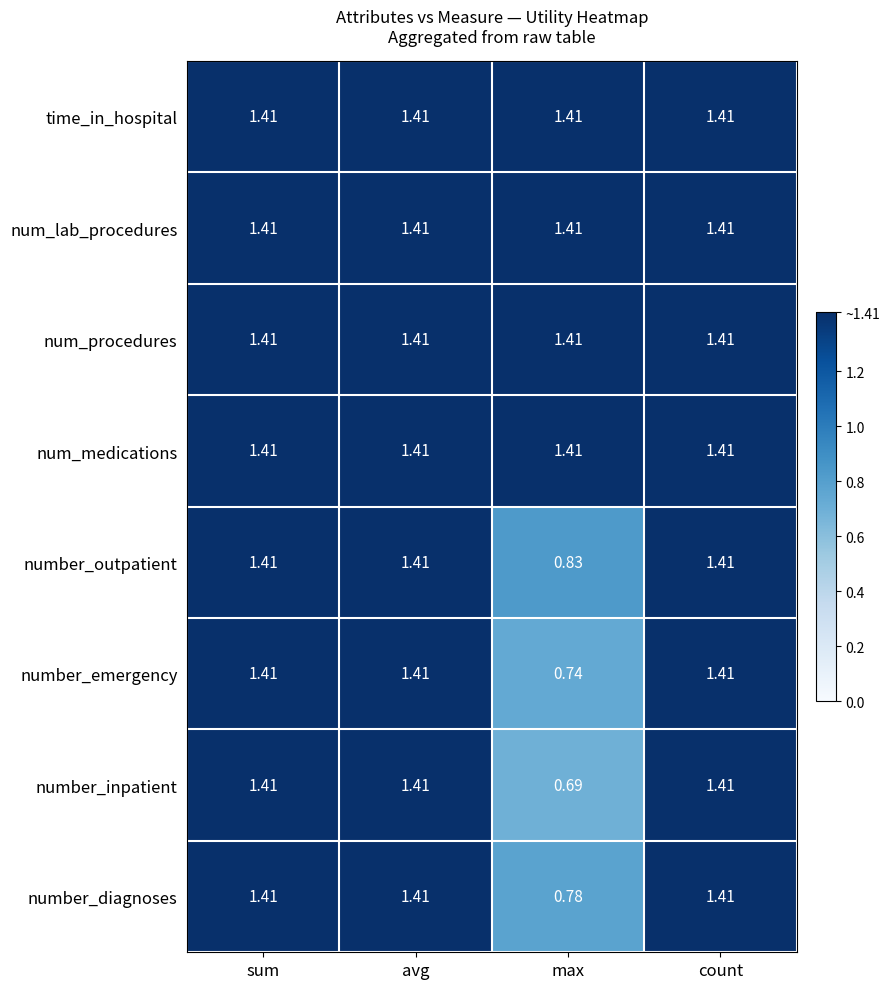

How many data points in number_diagnoses are less than 1?

1